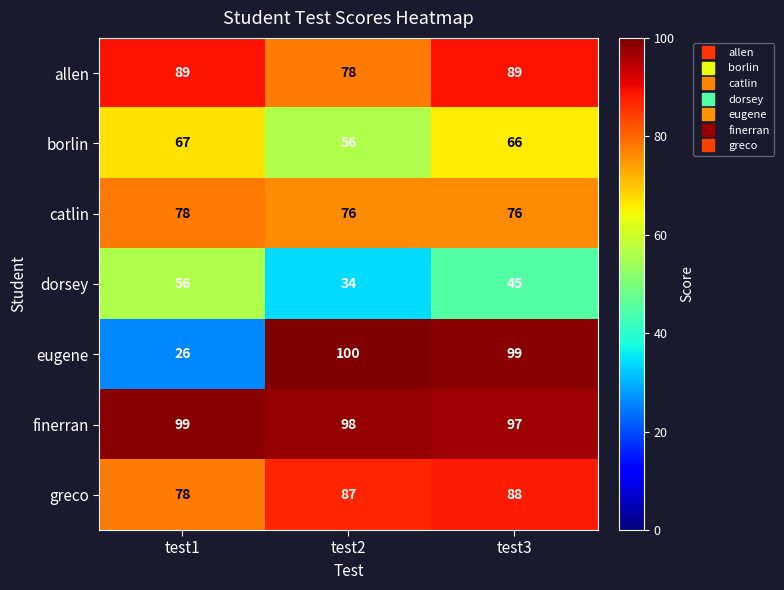

Which series changed the most between test1 and test3?

eugene